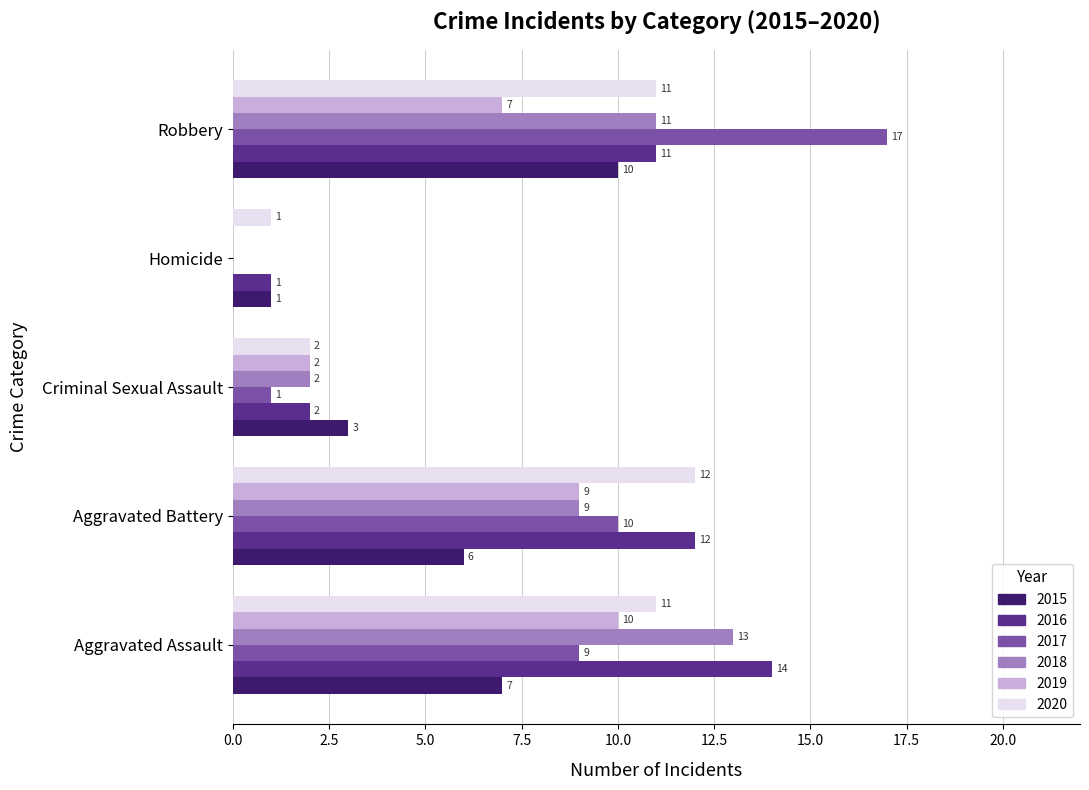

How many data points does each series have?

5